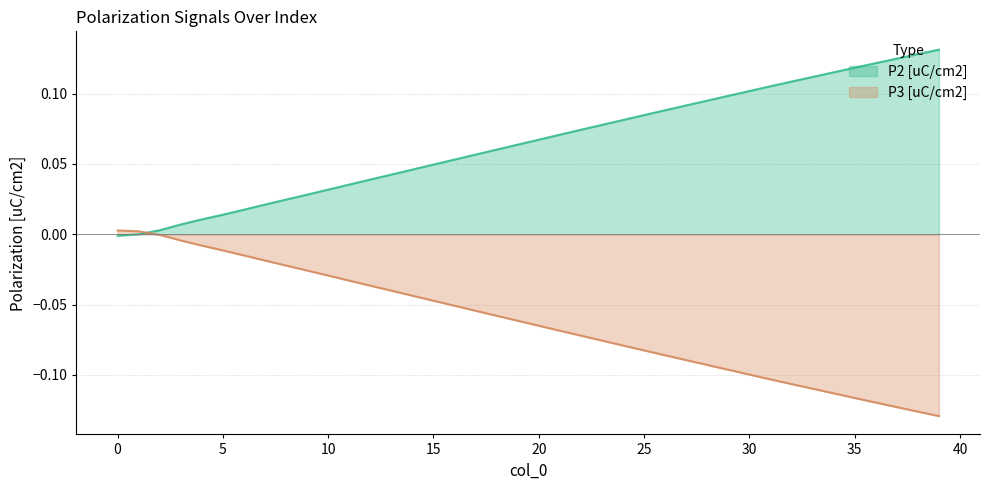

At which category is the sum across all series the highest?

3